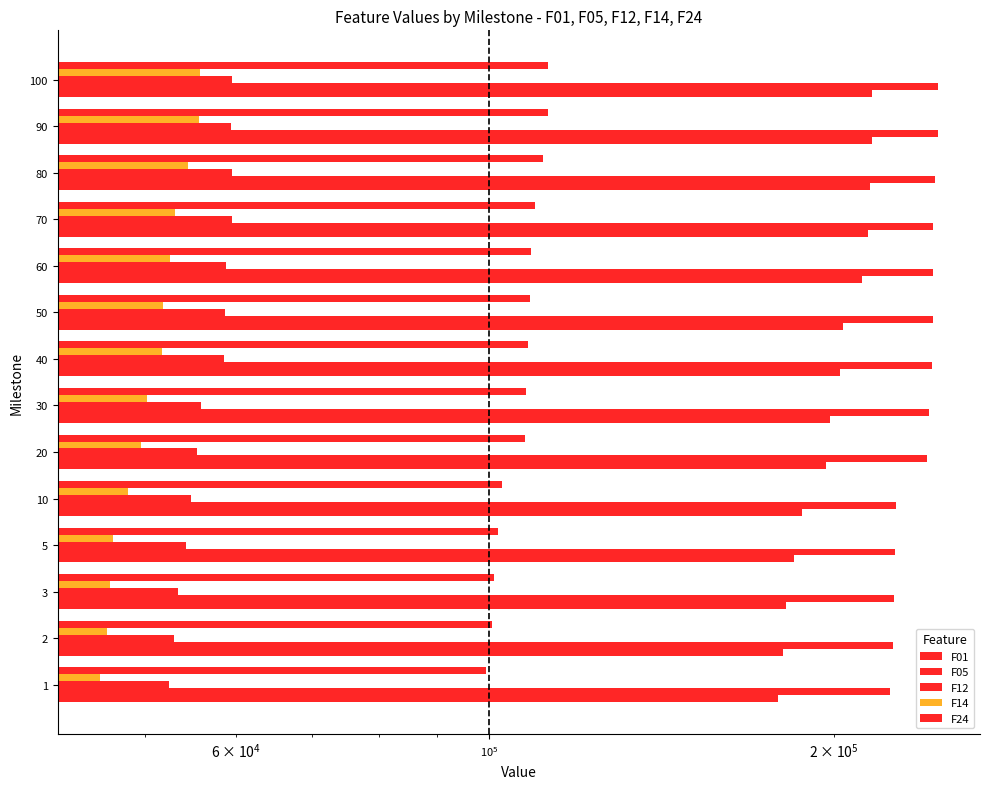

Between 3 and 60, which series saw the biggest shift?

F01